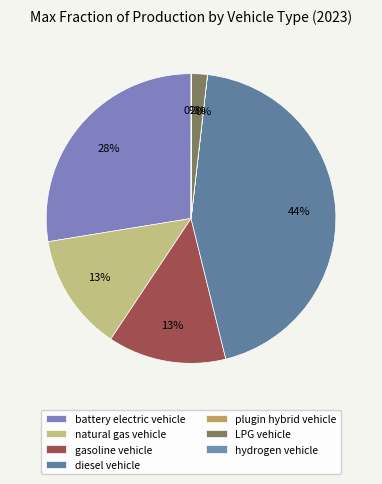

True or false: LPG vehicle accounts for 2% of the total.

True